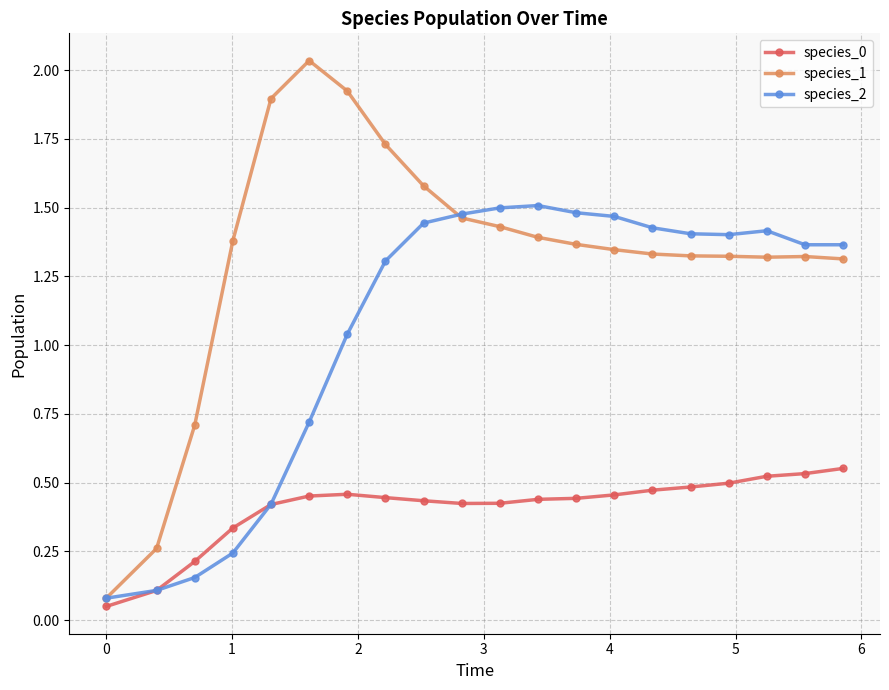

Rank the series by their average value, from lowest to highest.

species_0, species_2, species_1